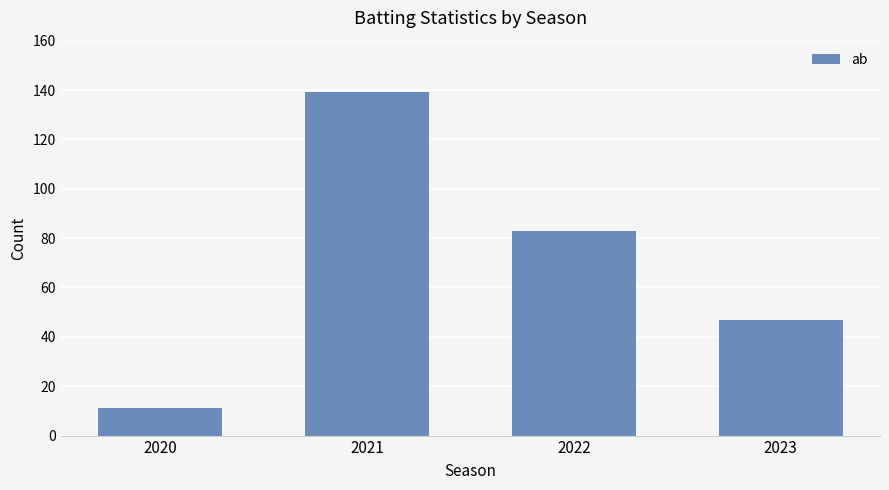

How many data points are less than 83?

2